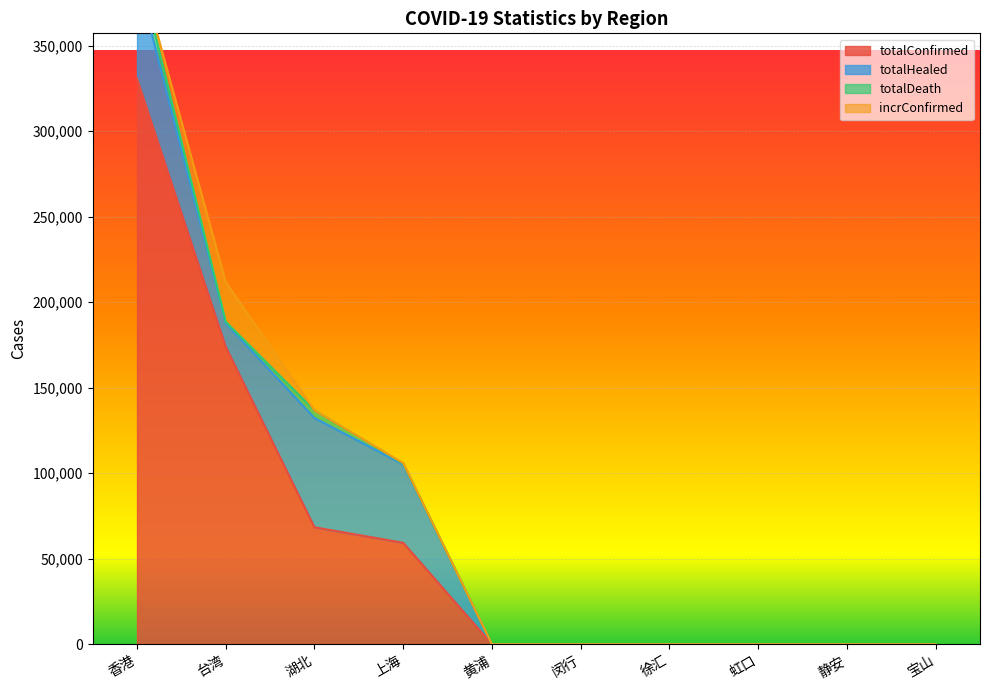

Which series has the largest total across all categories?

totalConfirmed